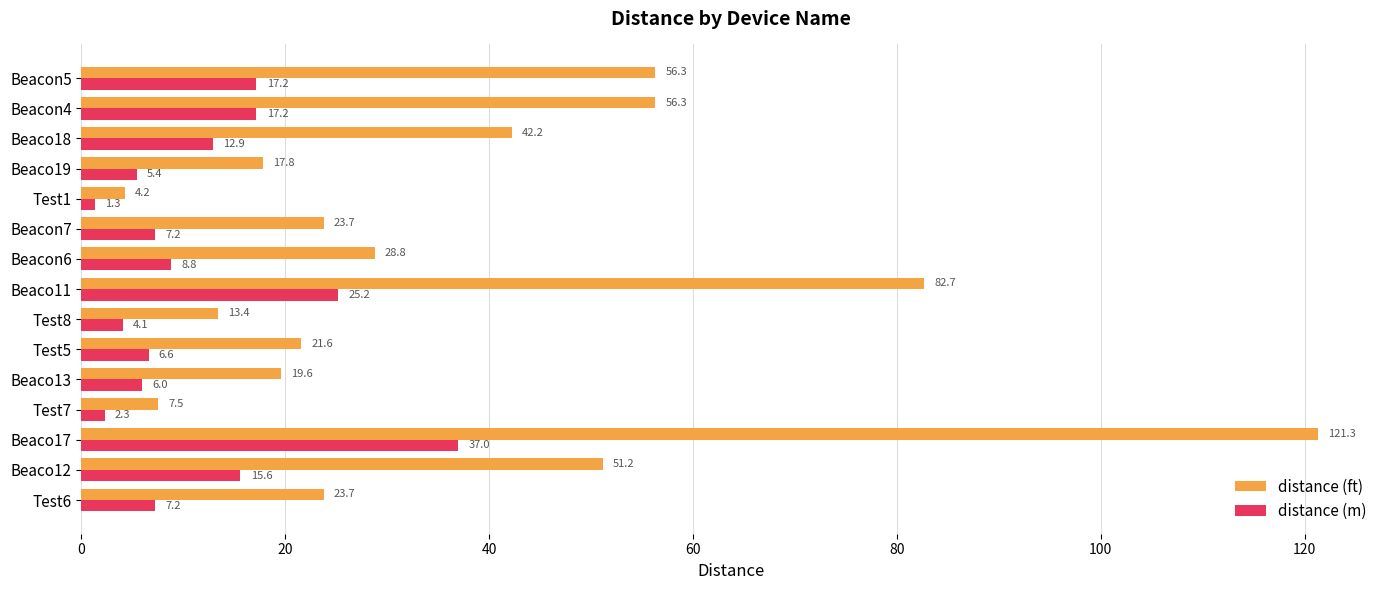

Rank the series by their average value, from highest to lowest.

distance (ft), distance (m)